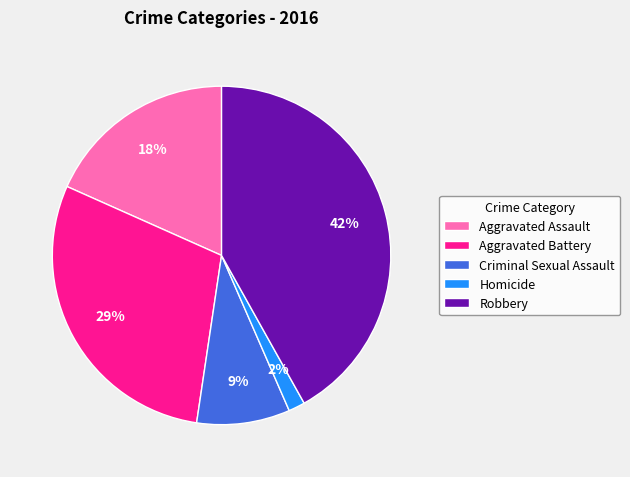

The Robbery slice represents 51% of the pie. True or false?

False